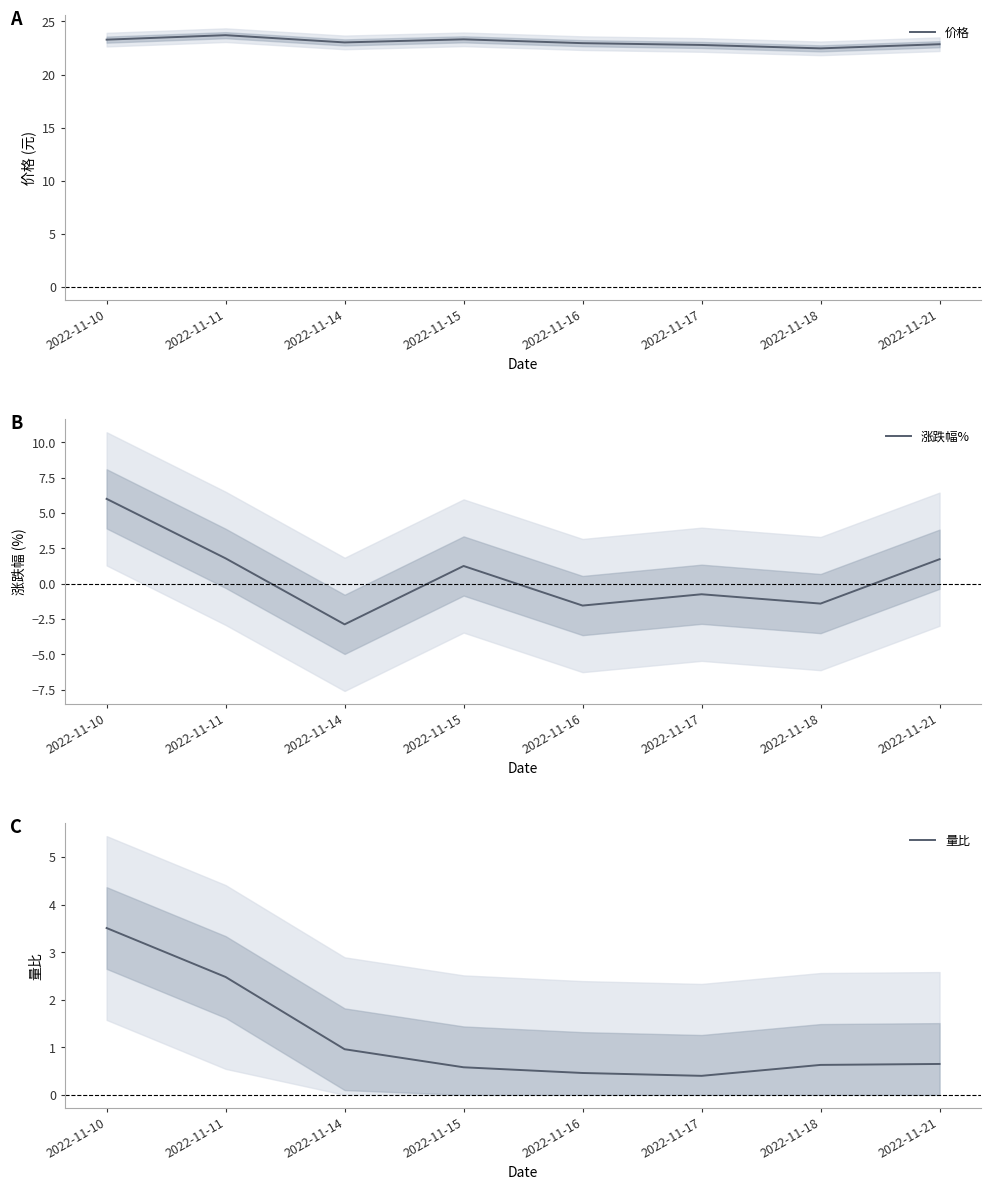

Reading left to right, transcribe all the data shown in this chart.

价格: 2022-11-10=23.3	2022-11-11=23.7	2022-11-14=23.0	2022-11-15=23.3	2022-11-16=22.9	2022-11-17=22.8	2022-11-18=22.5	2022-11-21=22.9
涨跌幅%: 2022-11-10=6.0	2022-11-11=1.8	2022-11-14=-2.9	2022-11-15=1.3	2022-11-16=-1.5	2022-11-17=-0.7	2022-11-18=-1.4	2022-11-21=1.7
量比: 2022-11-10=3.5	2022-11-11=2.5	2022-11-14=1.0	2022-11-15=0.6	2022-11-16=0.5	2022-11-17=0.4	2022-11-18=0.6	2022-11-21=0.7